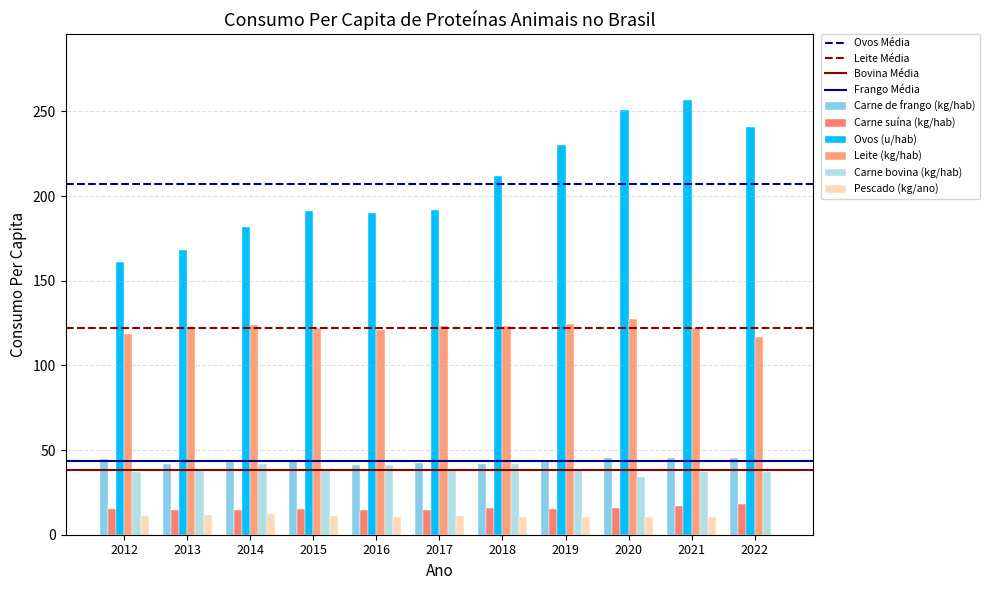

At 2016, list the series in order from smallest to largest.

Pescado (kg/ano), Carne suína (kg/hab), Carne bovina (kg/hab), Carne de frango (kg/hab), Leite (kg/hab), Ovos (u/hab)